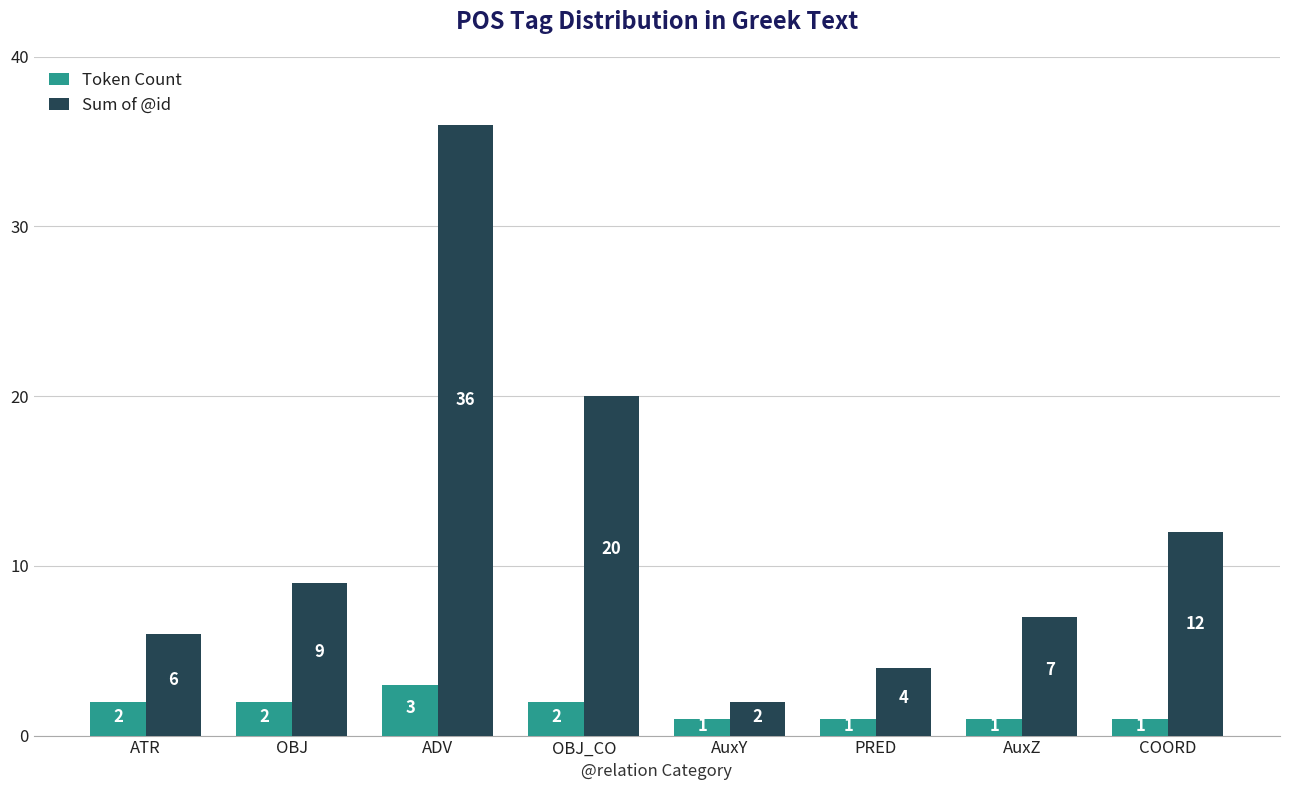

Is the value of Token Count at ATR greater than the value of Sum of @id at ATR?

No